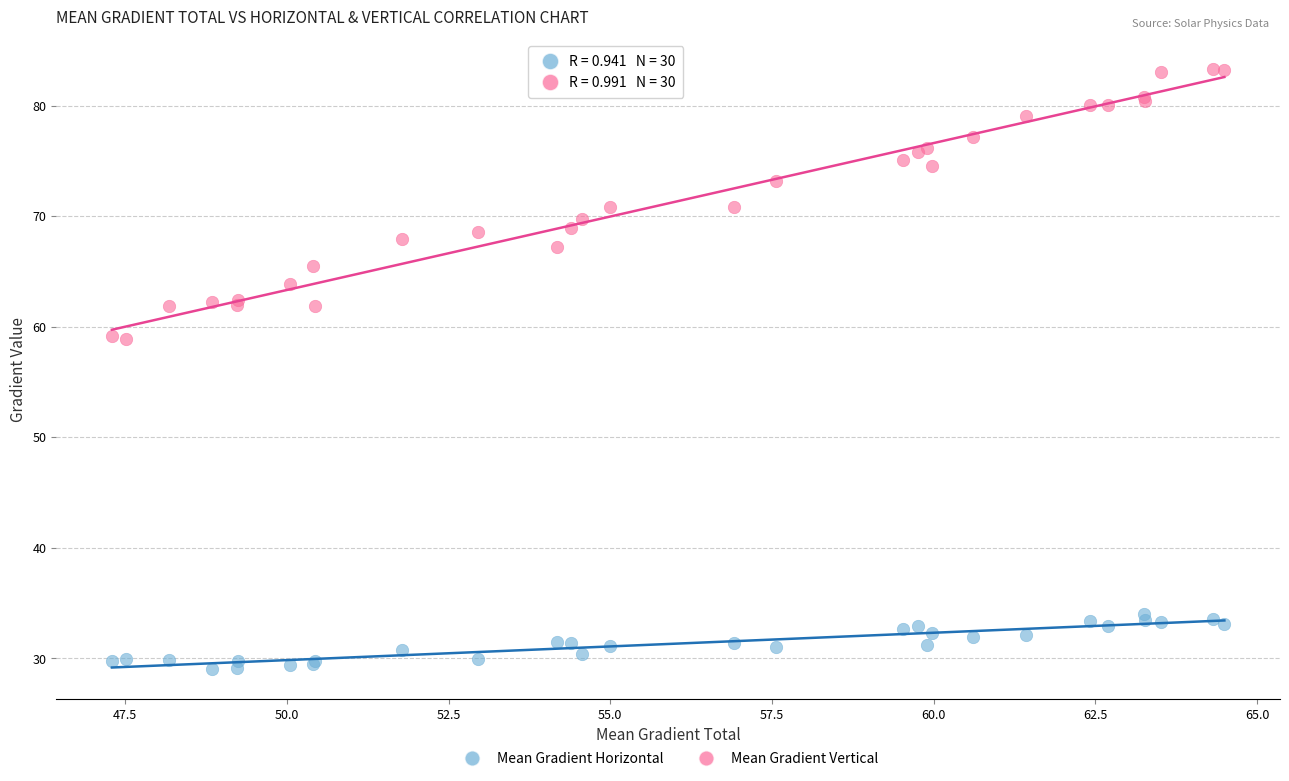

Which series reaches the minimum Y coordinate?

Mean Gradient Horizontal